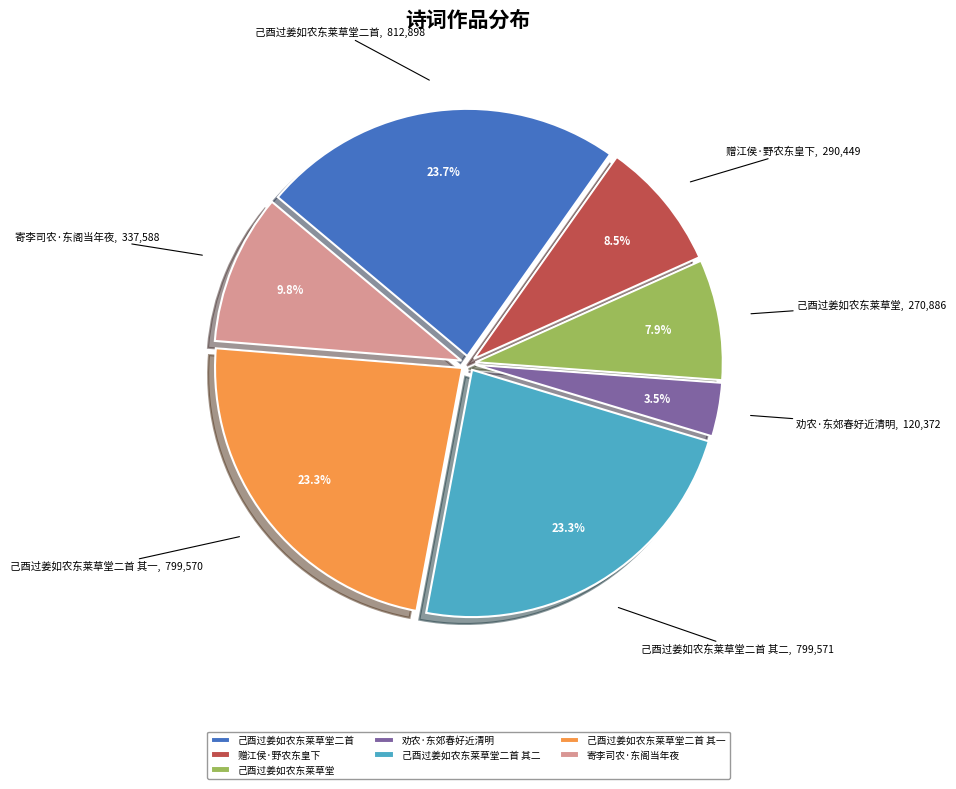

To the nearest percent, what portion does 己酉过姜如农东莱草堂二首 其二 represent?

23%